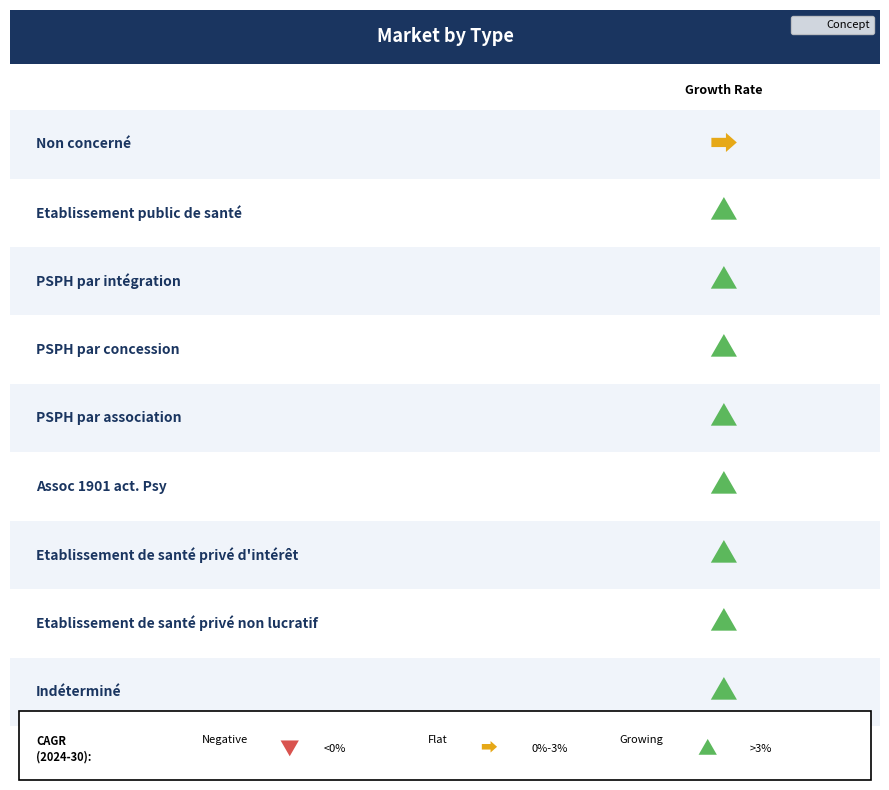

How many values are between 2 and 6?

5